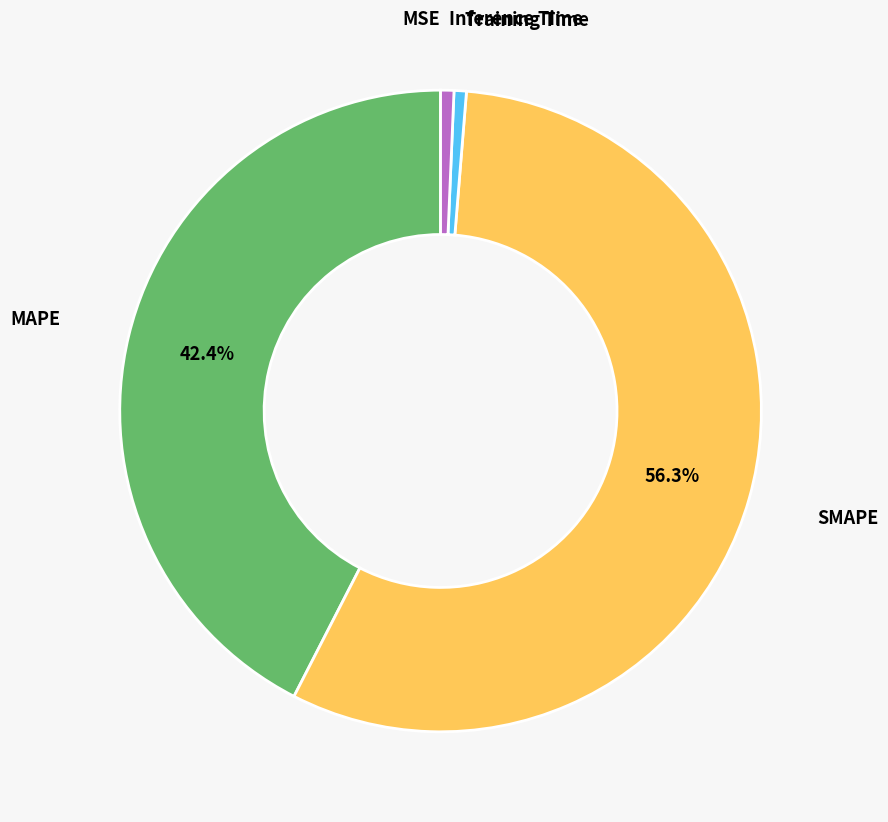

Is the sum of Inference Time and SMAPE greater than half?

Yes